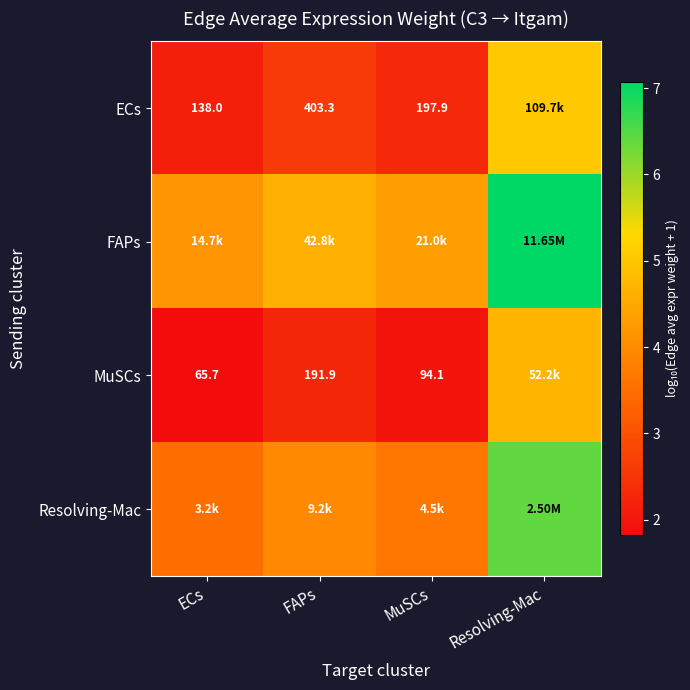

List the labels in order of Resolving-Mac value, largest first.

Resolving-Mac, FAPs, MuSCs, ECs